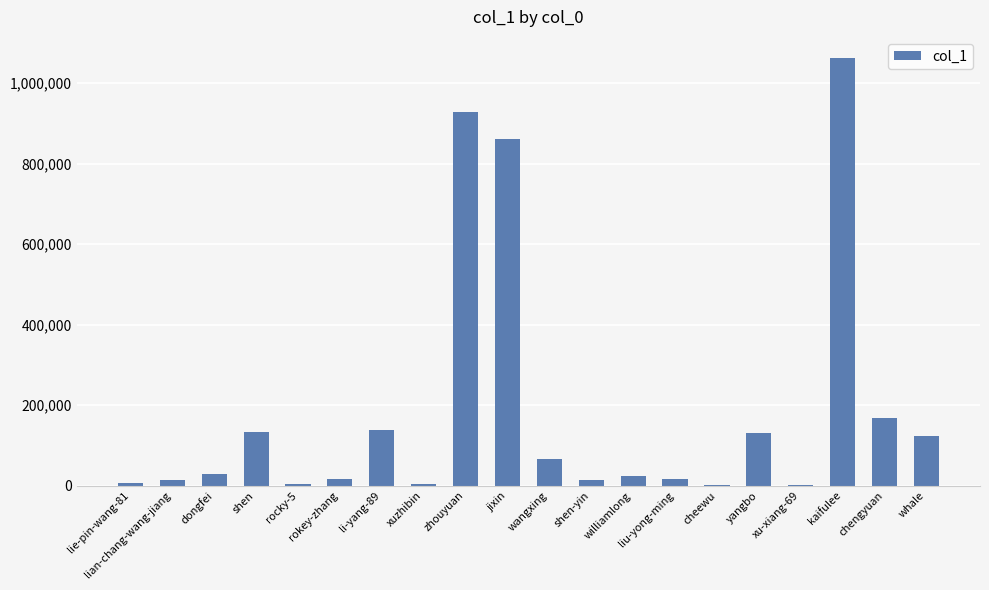

The chart shows a value of 217568 at jixin. True or false?

False